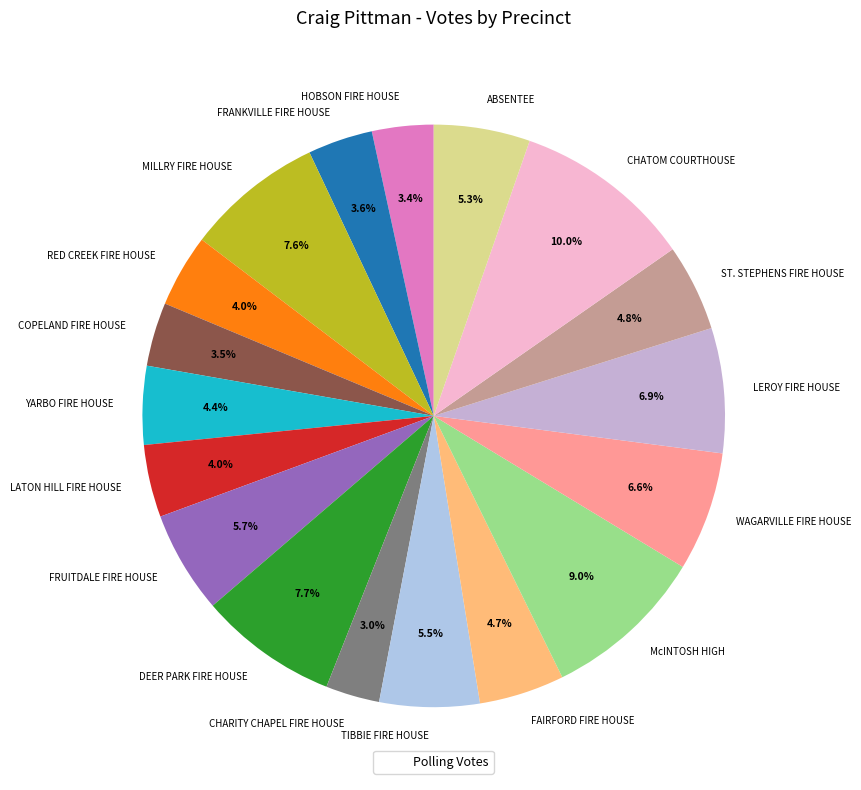

Does any single category account for the majority?

No